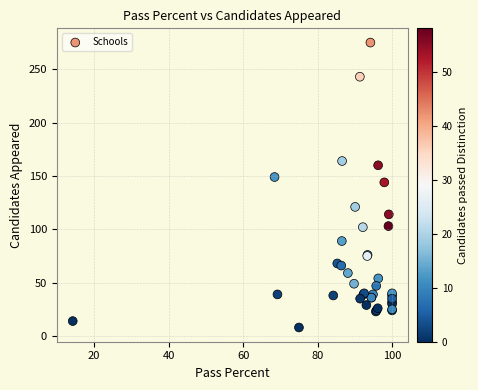

What Y value in the scatter plot is closest to 141?

144